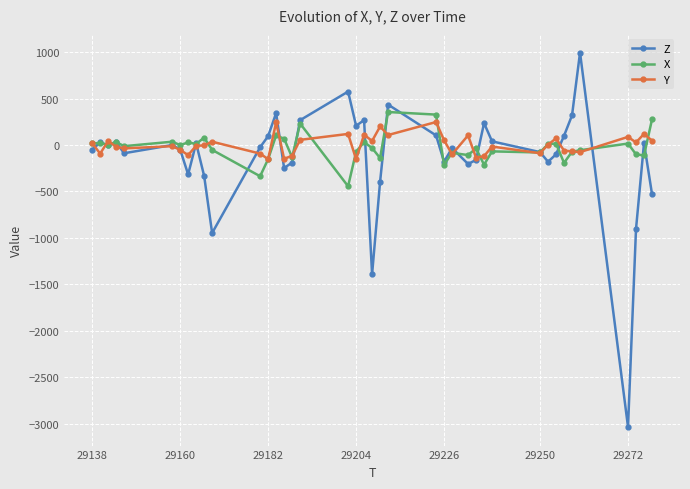

Which series has the widest spread of values?

Z